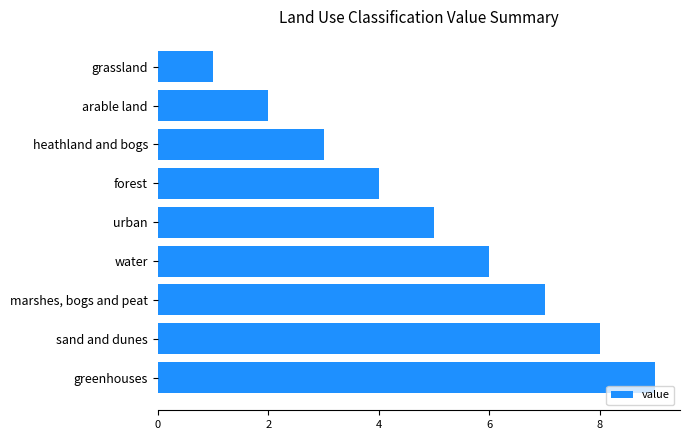

What is the average value?

5